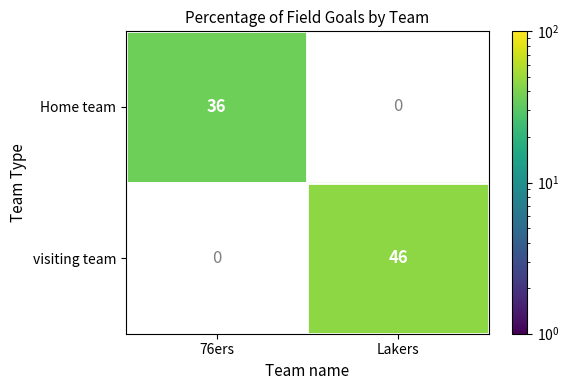

What is the maximum value shown in the chart?

46.0